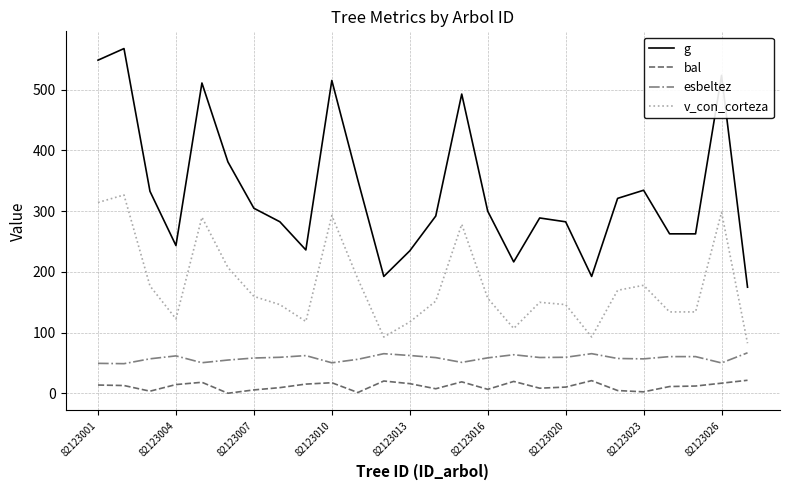

True or false: bal and esbeltez intersect in this chart.

False